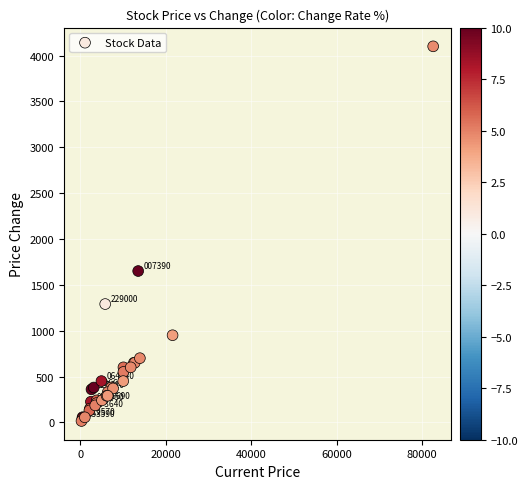

What Y value in the scatter plot is closest to 2057?

1650